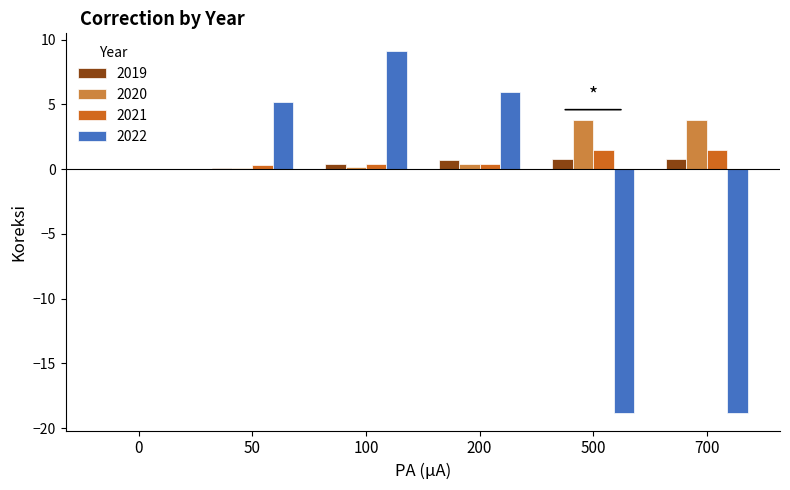

How many distinct data groups are displayed?

4